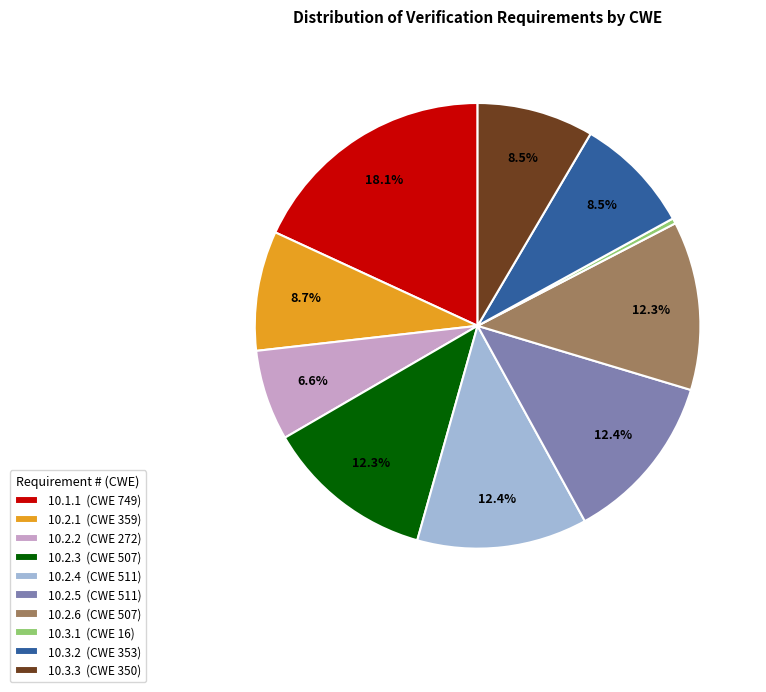

Is the sum of 10.3.2 and 10.2.4 greater than half?

No